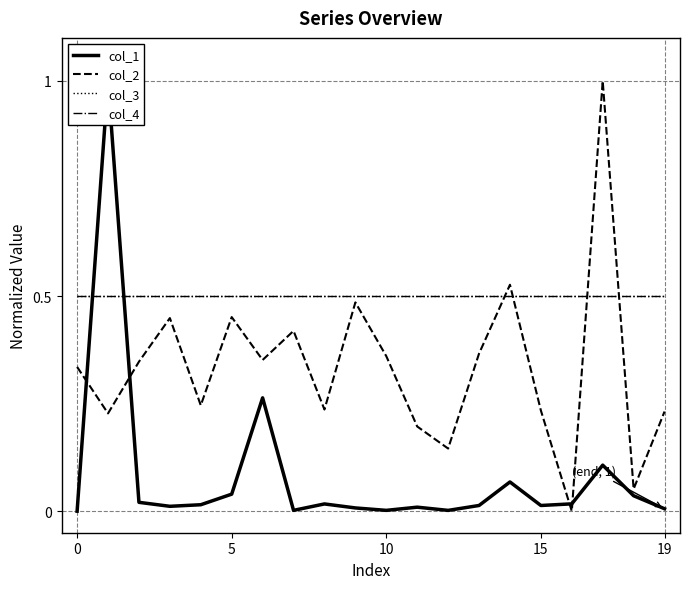

How many lines are shown in the chart?

4